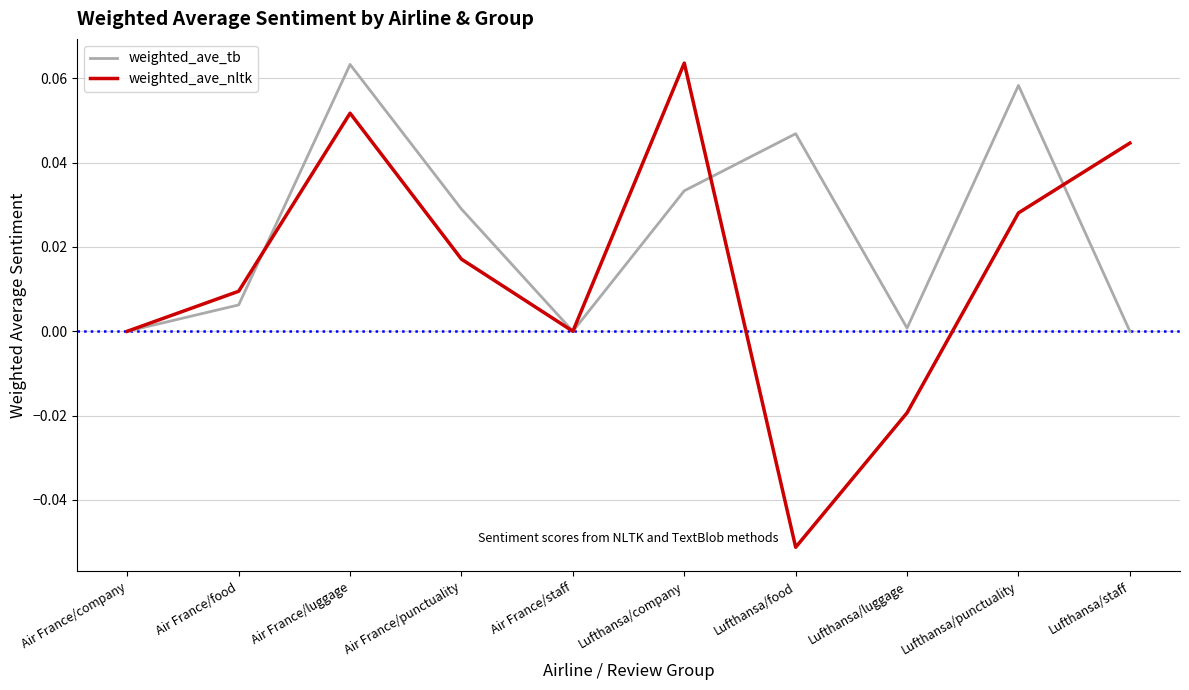

At which category does the chart reach its minimum across all series?

Lufthansa/food